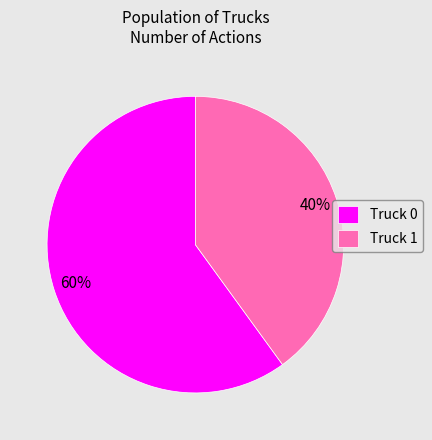

To the nearest percent, what is the difference between the Truck 1 and Truck 0 slice percentages?

20%